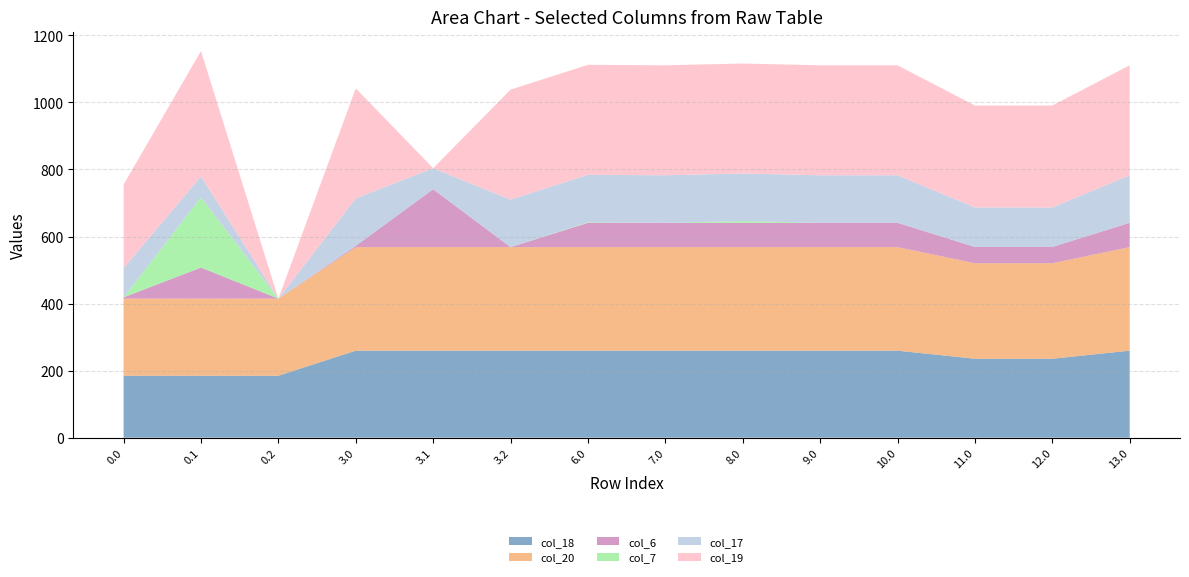

Reading left to right, transcribe all the data shown in this chart.

col_18: 0.0=184.9	0.1=184.9	0.2=184.9	3.0=259.5	3.1=259.5	3.2=259.5	6.0=259.5	7.0=259.5	8.0=259.5	9.0=259.5	10.0=259.5	11.0=235.5	12.0=235.5	13.0=259.5
col_20: 0.0=229.9	0.1=229.9	0.2=229.9	3.0=308.9	3.1=308.9	3.2=308.9	6.0=308.9	7.0=308.9	8.0=308.9	9.0=308.9	10.0=308.9	11.0=284.9	12.0=284.9	13.0=308.9
col_6: 0.0=3.8	0.1=92.7	0.2=0.0	3.0=3.8	3.1=172.9	3.2=0.0	6.0=72.6	7.0=72.6	8.0=72.6	9.0=72.6	10.0=72.6	11.0=48.6	12.0=48.6	13.0=72.6
col_7: 0.0=0.0	0.1=209.6	0.2=0.0	3.0=0.0	3.1=0.0	3.2=0.0	6.0=1.4	7.0=0.0	8.0=5.3	9.0=0.0	10.0=0.0	11.0=0.0	12.0=0.0	13.0=0.0
col_17: 0.0=87.3	0.1=62.5	0.2=0.0	3.0=141.8	3.1=62.5	3.2=141.8	6.0=141.8	7.0=141.8	8.0=141.8	9.0=141.8	10.0=141.8	11.0=117.8	12.0=117.8	13.0=141.8
col_19: 0.0=249.2	0.1=374.0	0.2=0.0	3.0=328.1	3.1=0.2	3.2=328.1	6.0=328.1	7.0=328.1	8.0=328.1	9.0=328.1	10.0=328.1	11.0=304.1	12.0=304.1	13.0=328.1